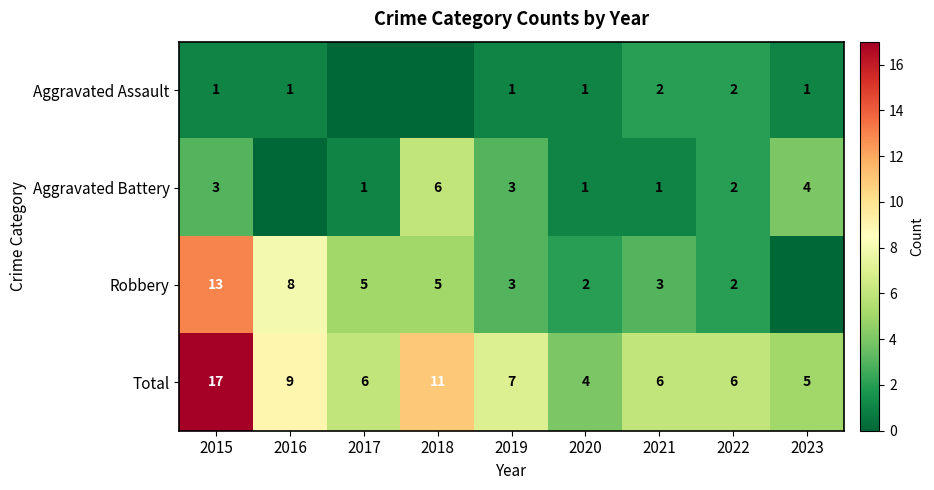

Where is Total nearest to the value 10?

2016